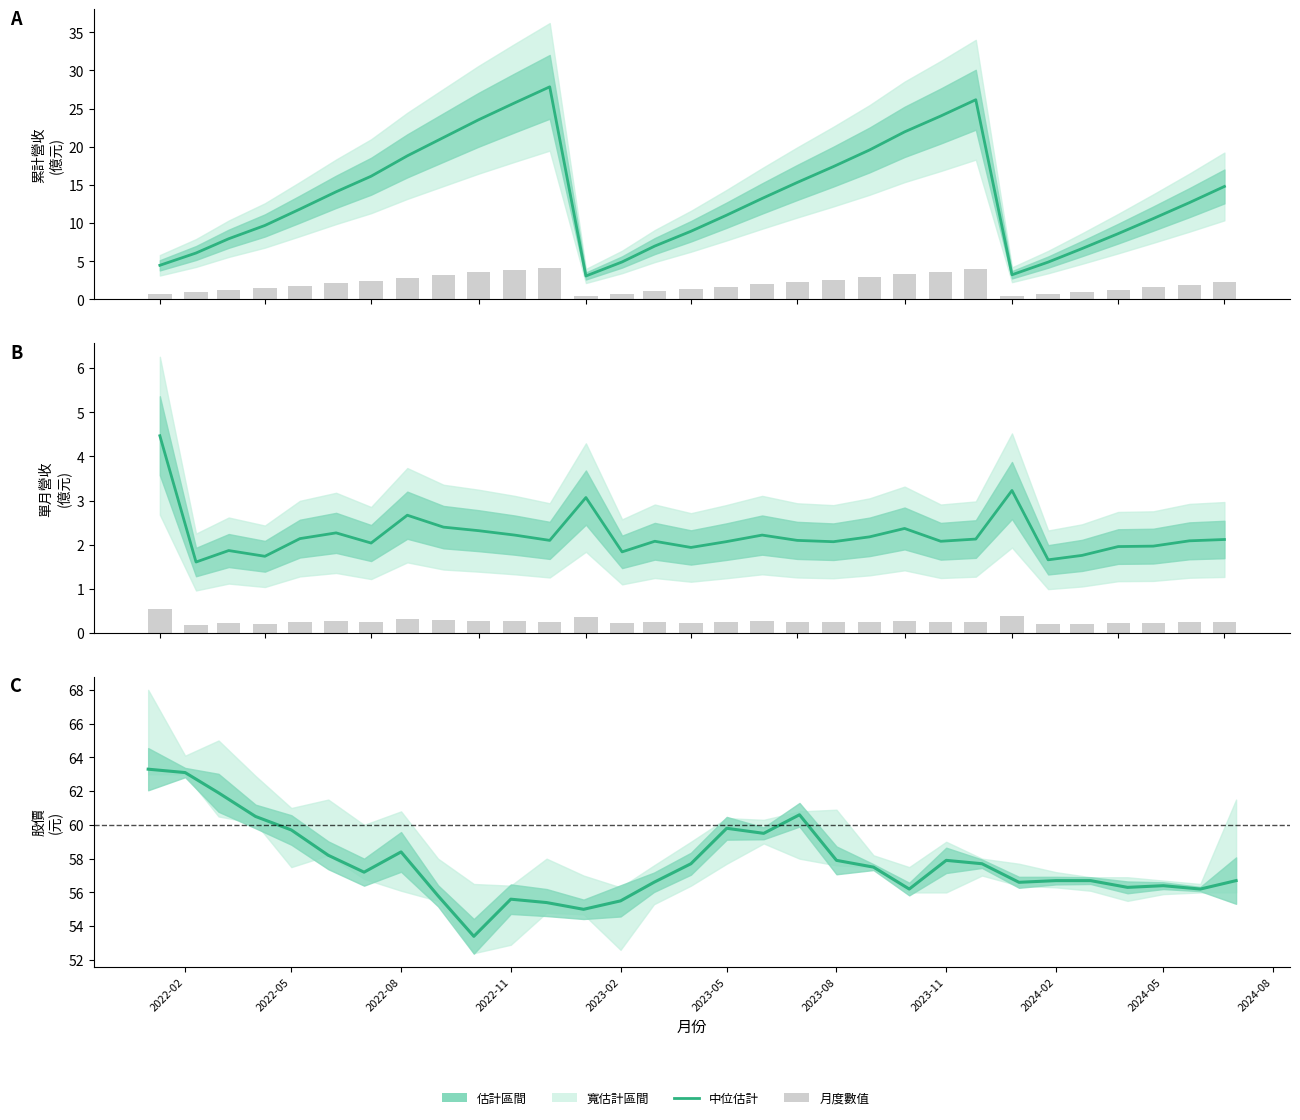

How many groups of bars are there?

31